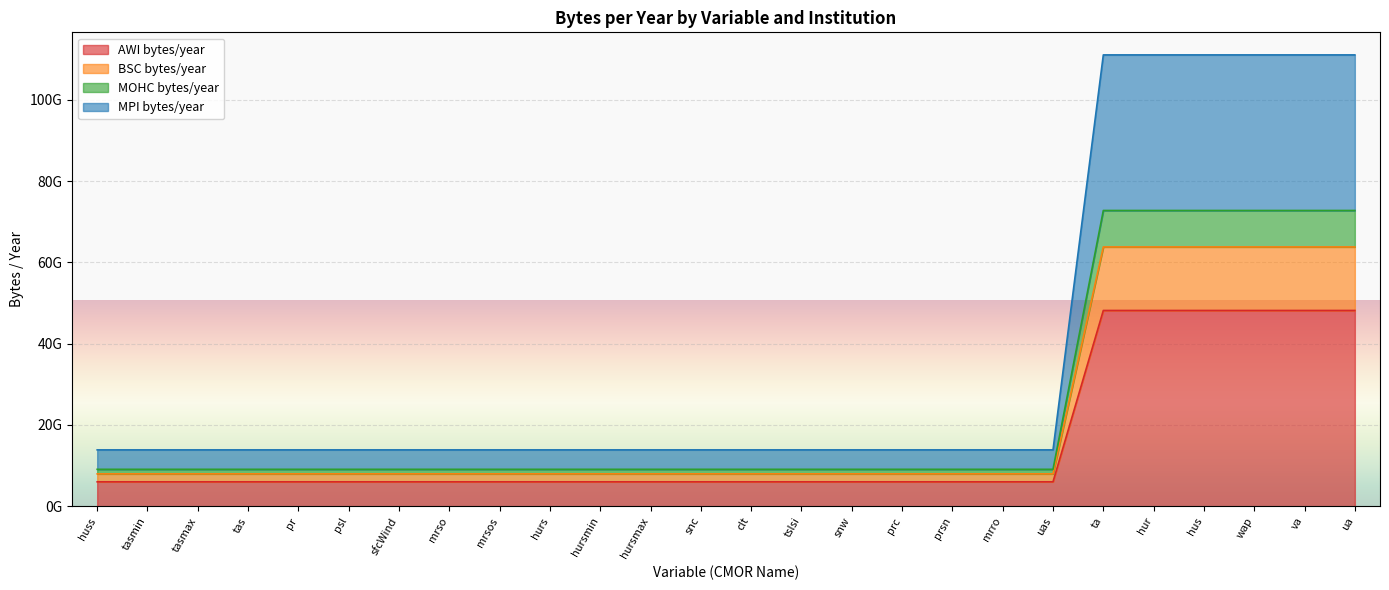

What is the greatest value displayed?

111048052600